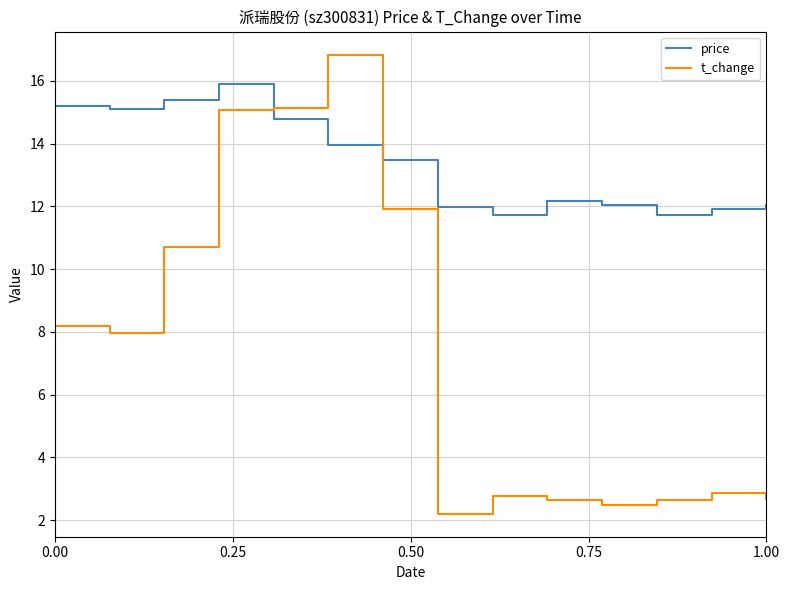

What is the difference between the maximum and minimum values in the t_change series?

14.6